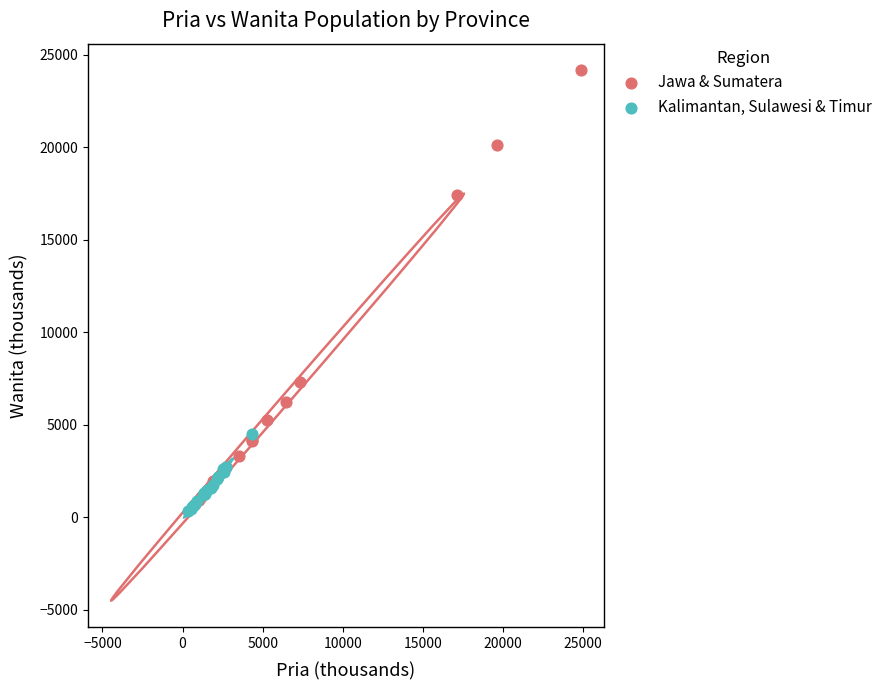

Which series has the widest spread of Y values?

Jawa & Sumatera